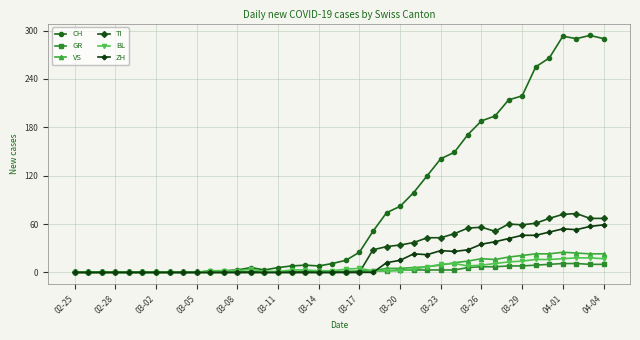

What is the highest value of the CH series?

294